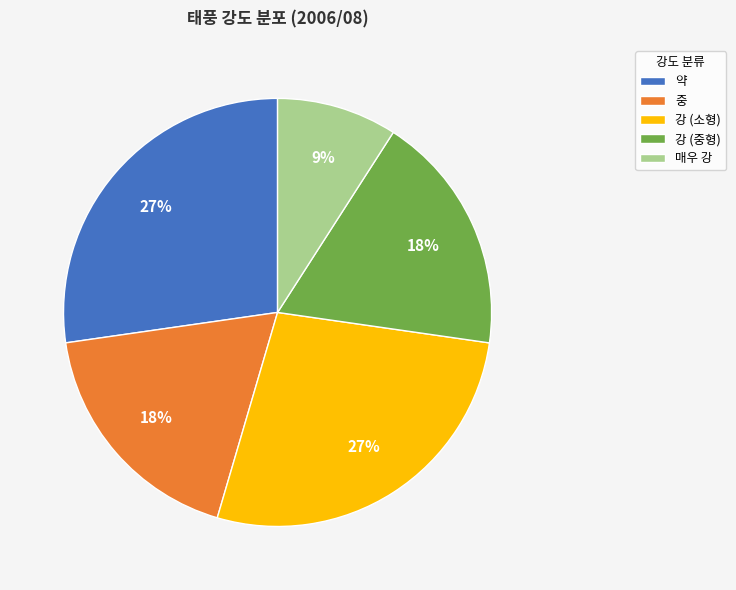

The 강 (소형) slice represents 36% of the pie. True or false?

False